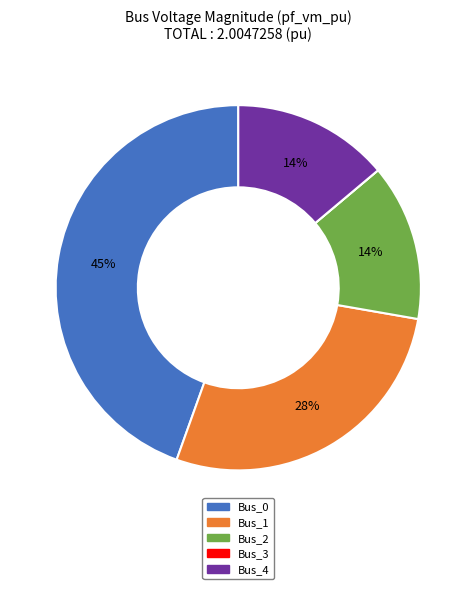

What percentage is the Bus_2 slice, to the nearest percent?

14%